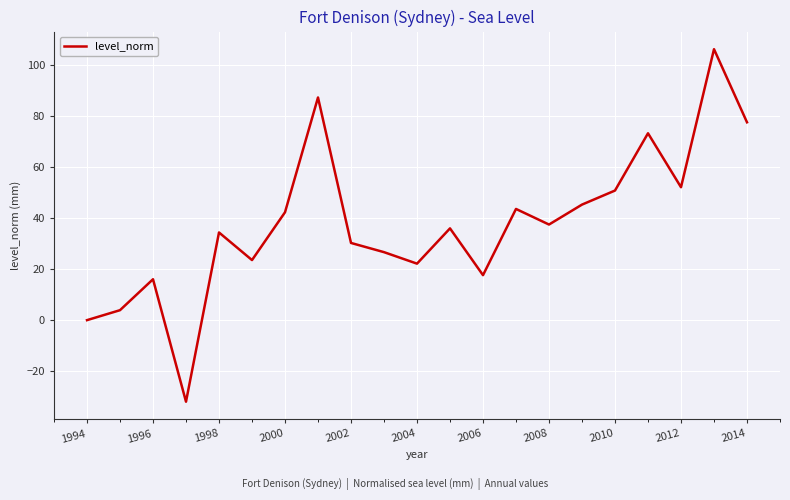

What is the smallest value displayed?

-31.9